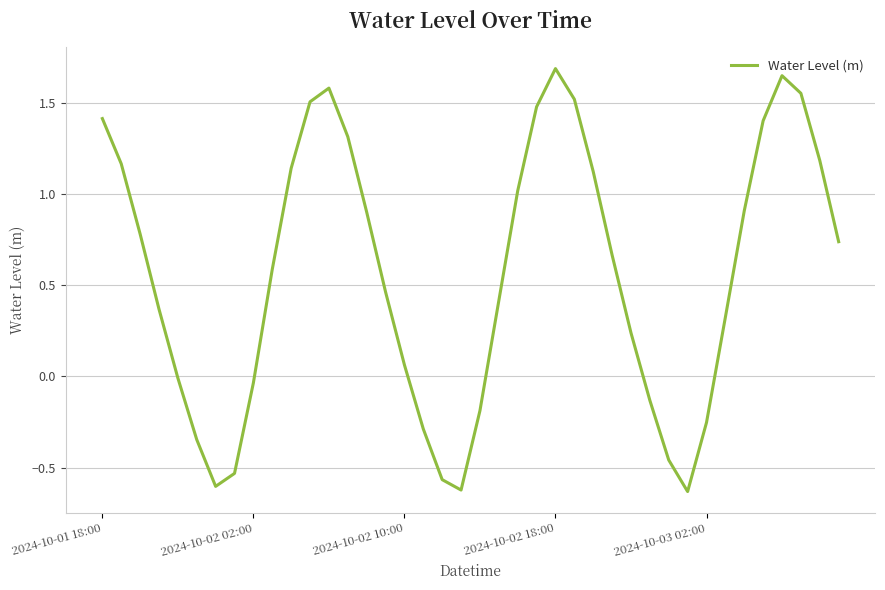

What is the average value?

0.6